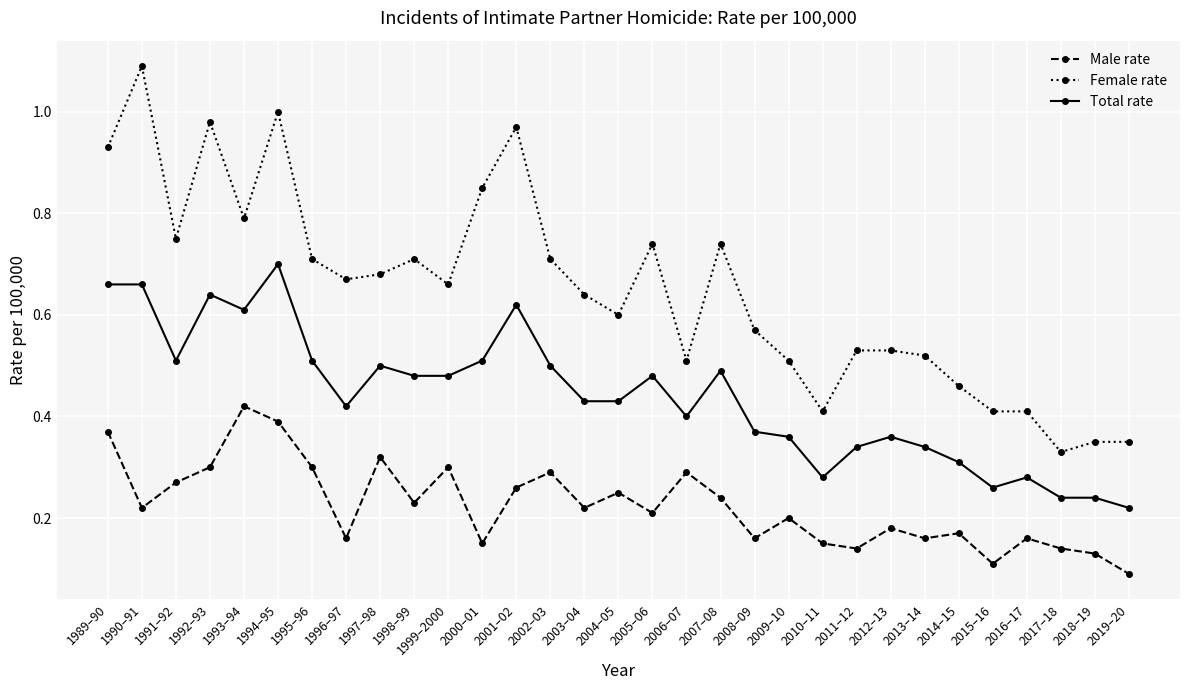

Which series has the largest range (max minus min)?

Female rate